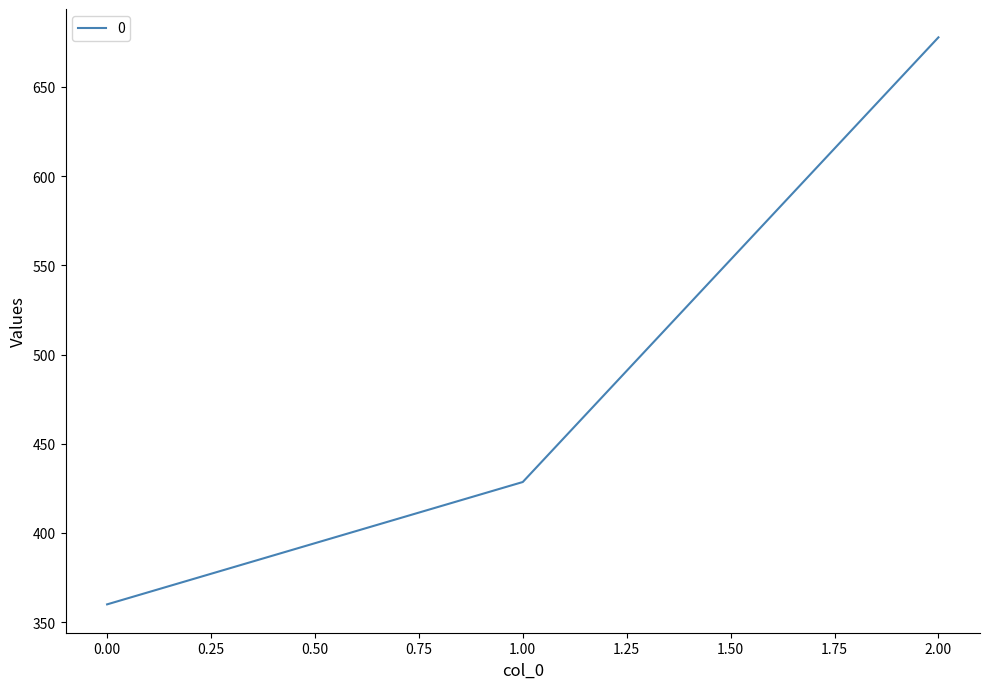

Reading left to right, extract all data points from this chart.

360.0	428.6	677.8